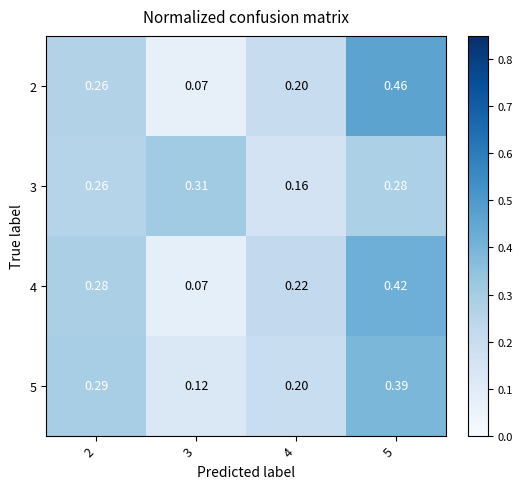

Is the value of 3 at 3 greater than the value of 4 at 4?

Yes